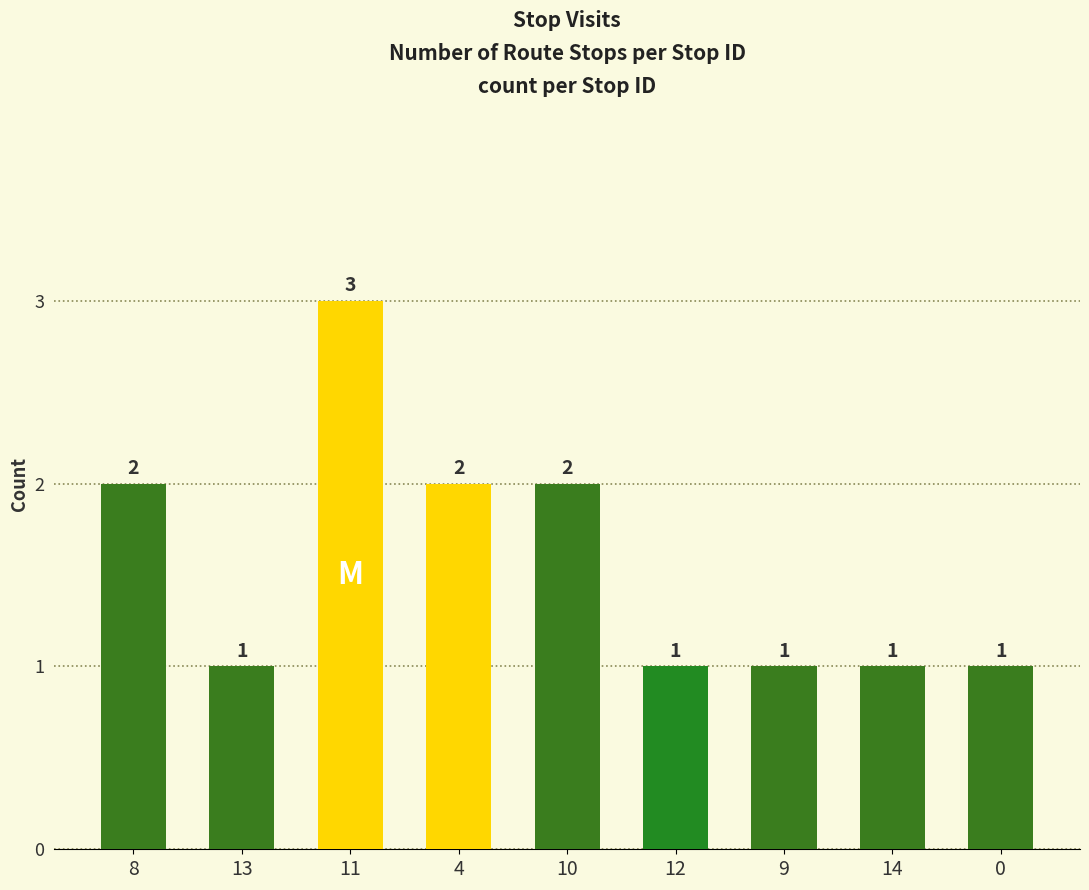

What is the sum of all values?

14